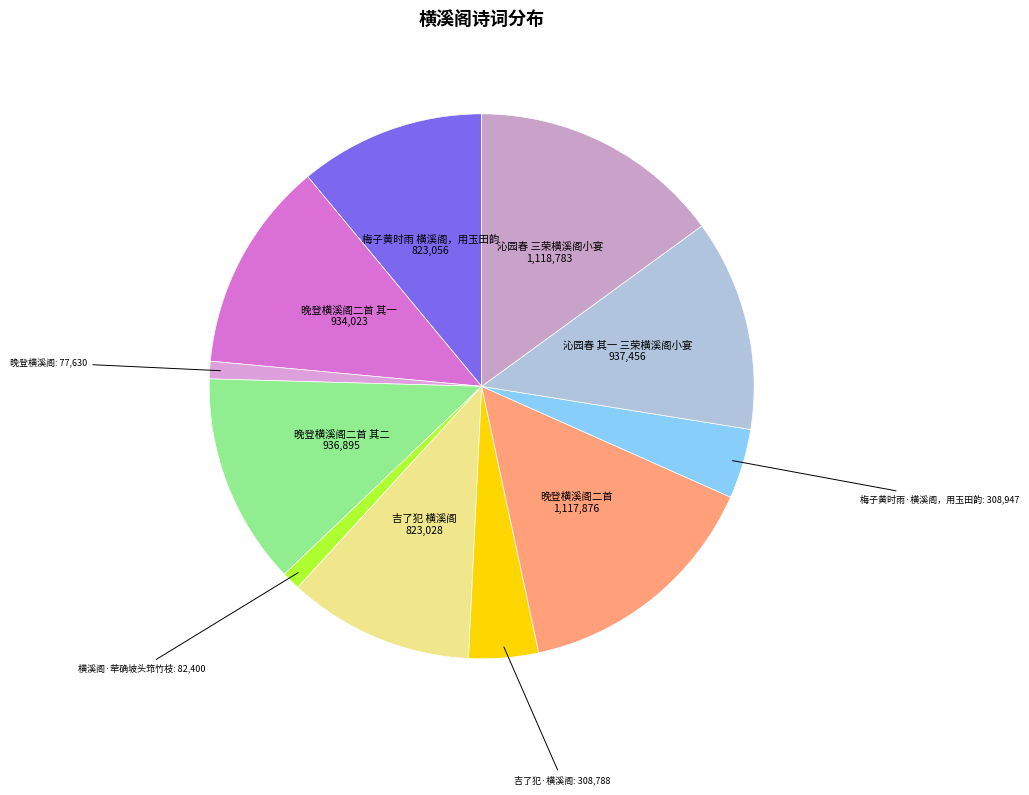

Combined, do 横溪阁·荦确坡头筇竹枝 and 沁园春 三荣横溪阁小宴 account for over 50%?

No